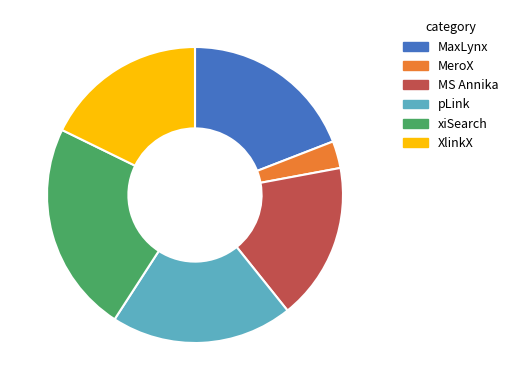

Is it true that xiSearch is 23% of the pie?

True